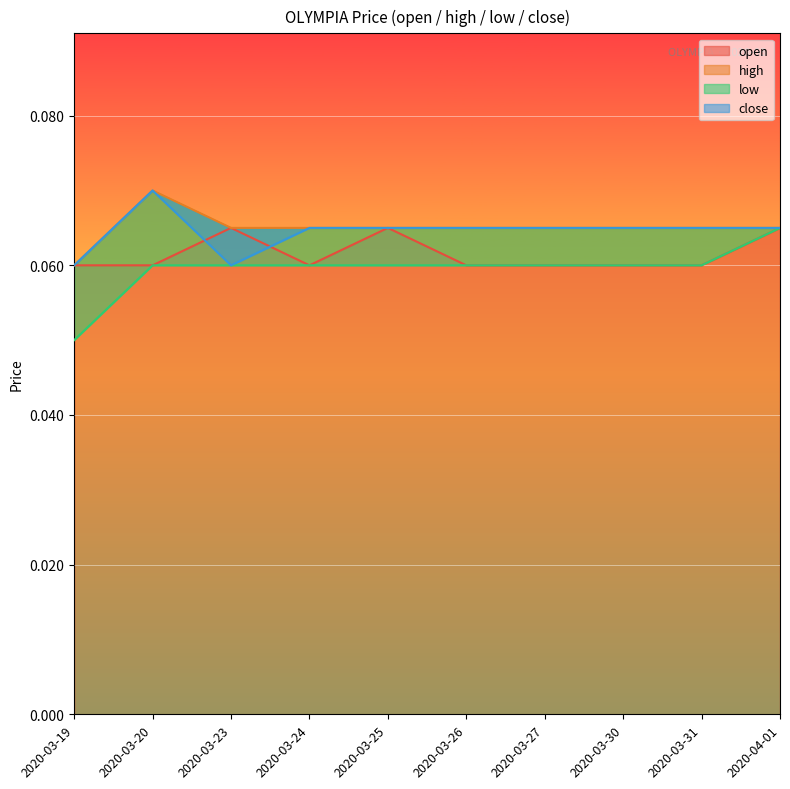

Rank the categories by high value from highest to lowest.

2020-03-20, 2020-03-23, 2020-03-24, 2020-03-25, 2020-03-26, 2020-03-27, 2020-03-30, 2020-03-31, 2020-04-01, 2020-03-19